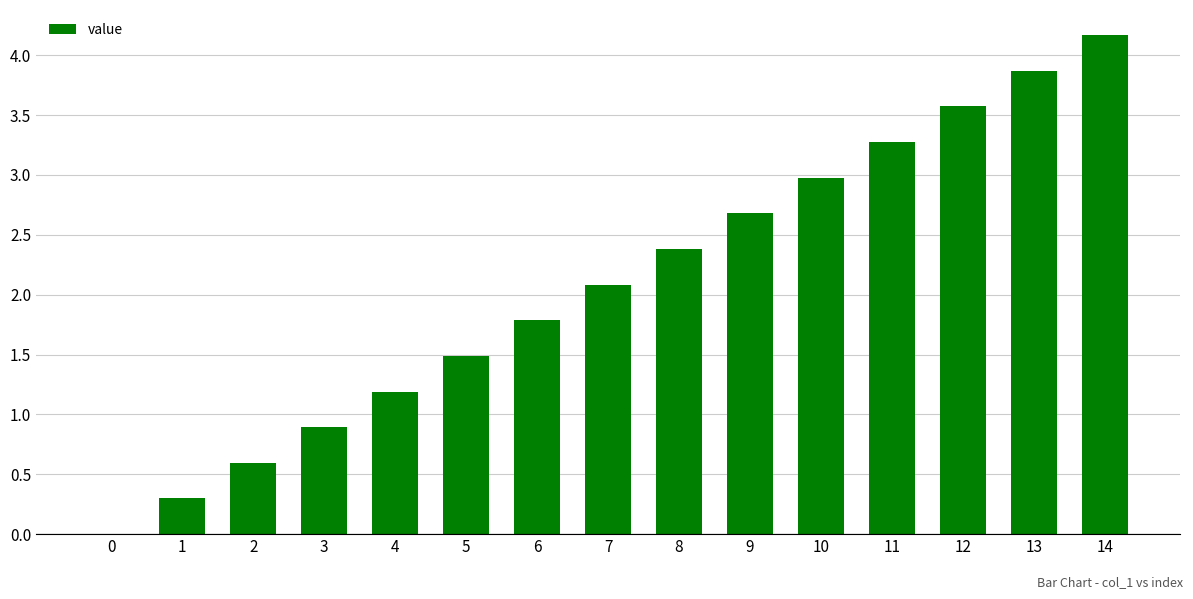

True or false: the data shows 0.3 at 3.

False